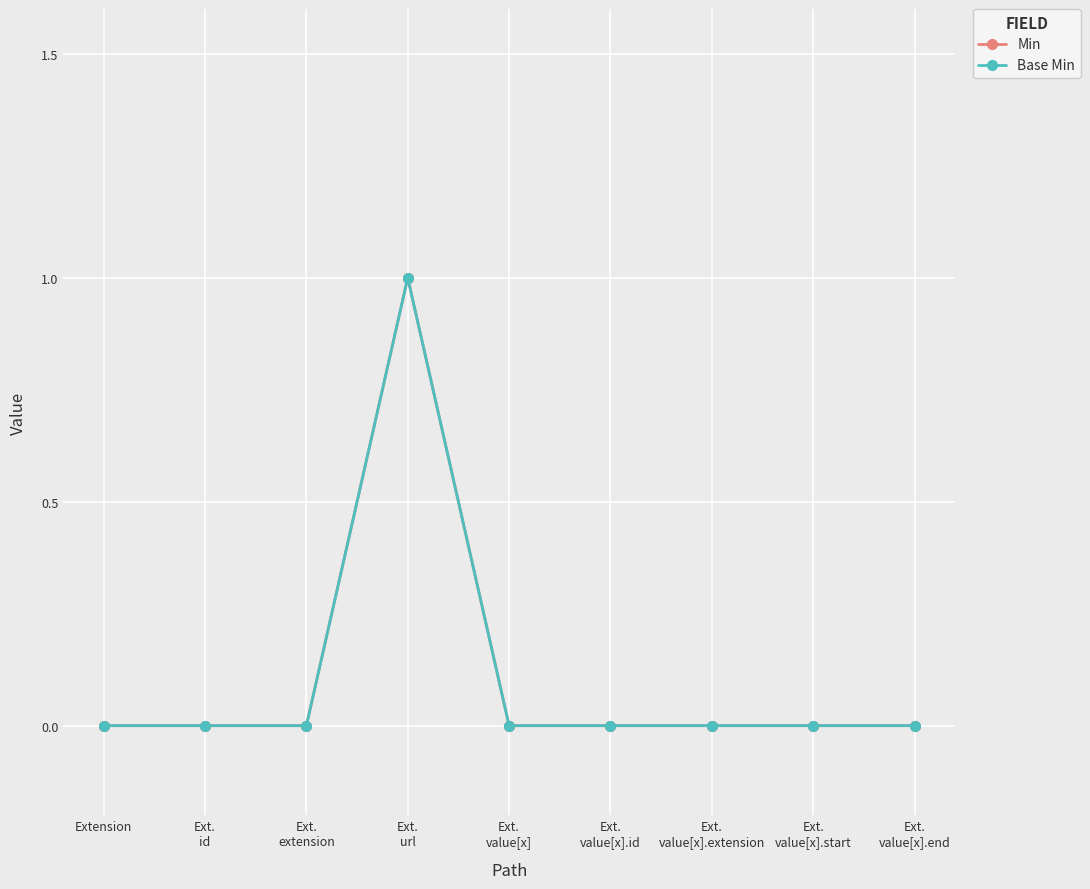

Is this an area chart (filled region under the line)?

No